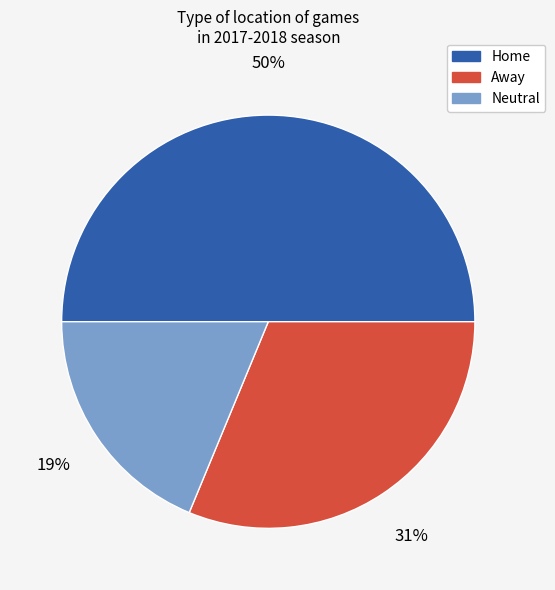

True or false: Home accounts for 50% of the total.

True